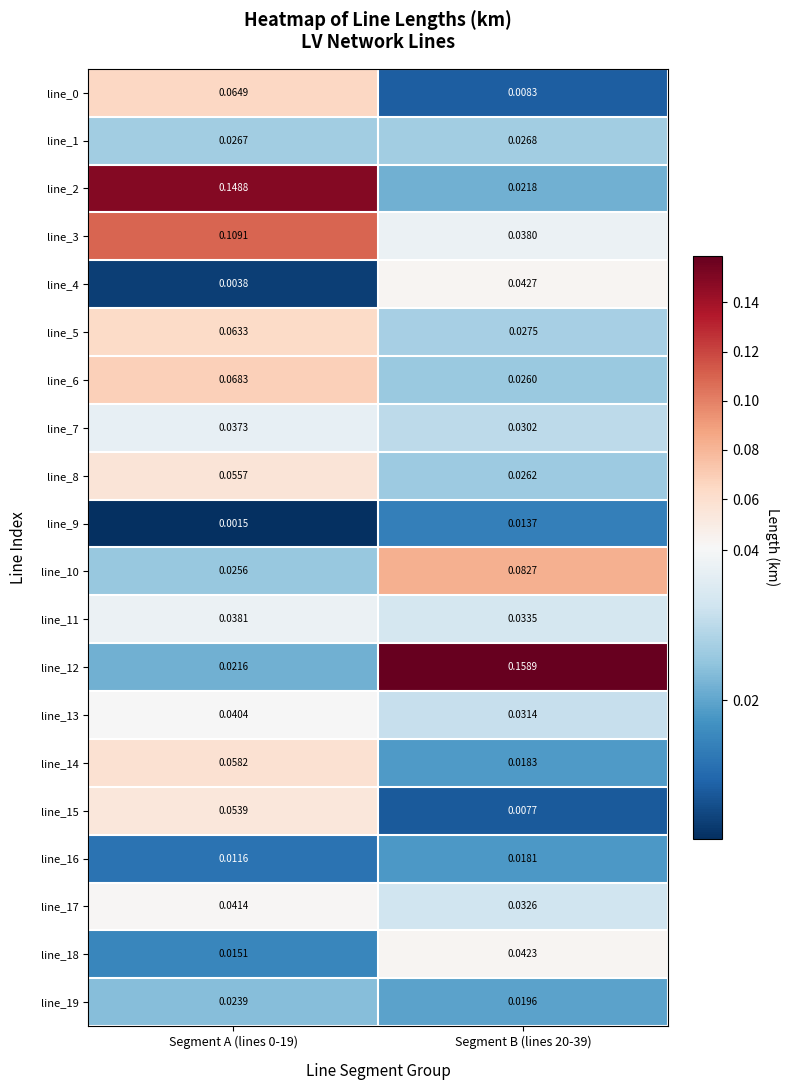

Is the value of line_15 at Segment A (lines 0-19) greater than the value of line_1 at Segment A (lines 0-19)?

Yes